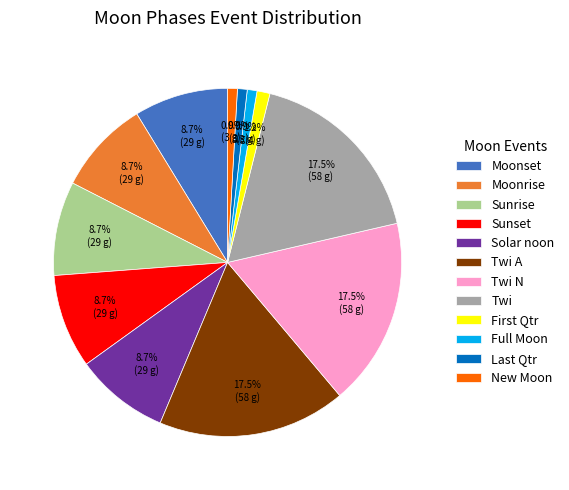

Do Twi A and Sunset together represent more than half of the pie?

No